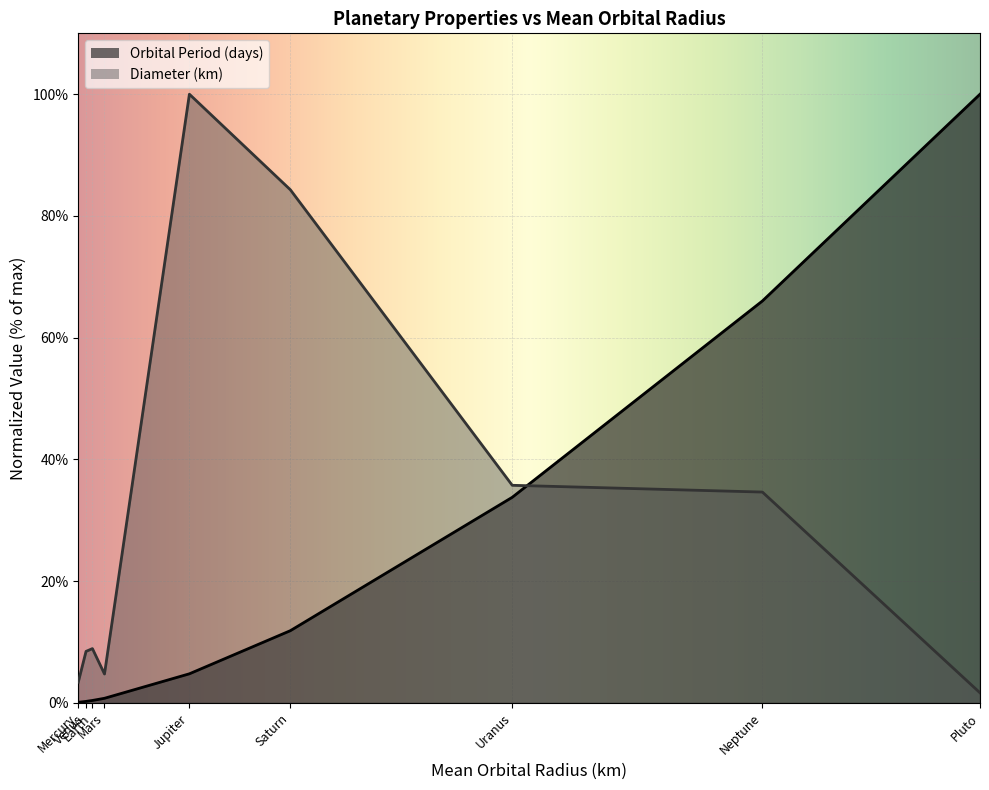

List the series in order of their peak value, lowest first.

Orbital Period (days), Diameter (km)